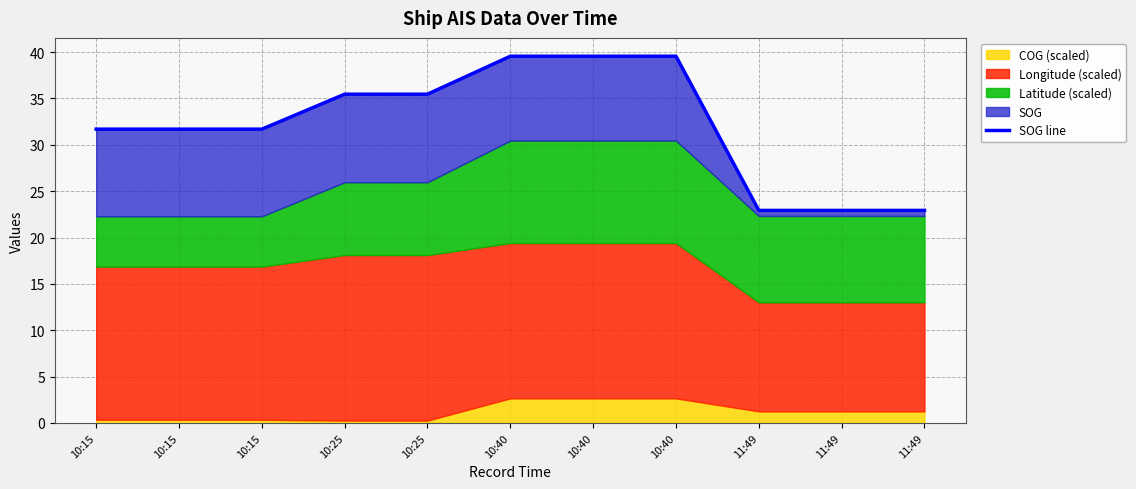

What is the approximate value at 10:25?

35.5